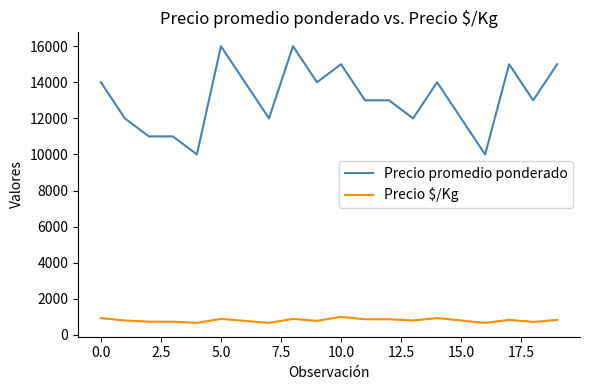

True or false: Precio promedio ponderado and Precio $/Kg cross at least once.

False